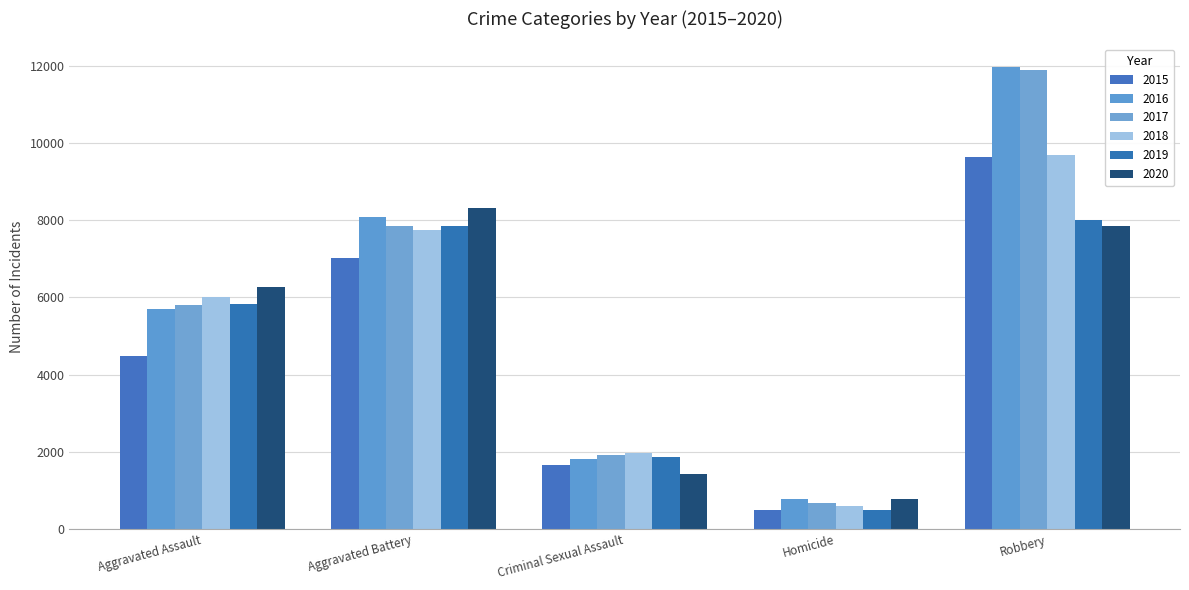

What are all the series names shown in the legend?

2015, 2016, 2017, 2018, 2019, 2020